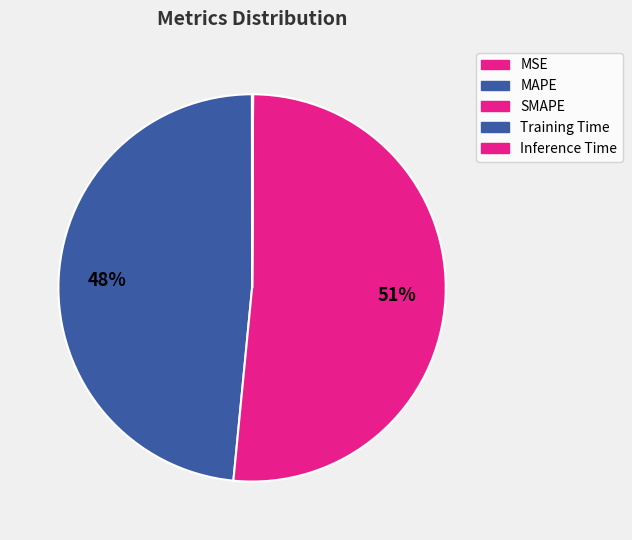

What percentage is the MAPE slice, to the nearest percent?

48%